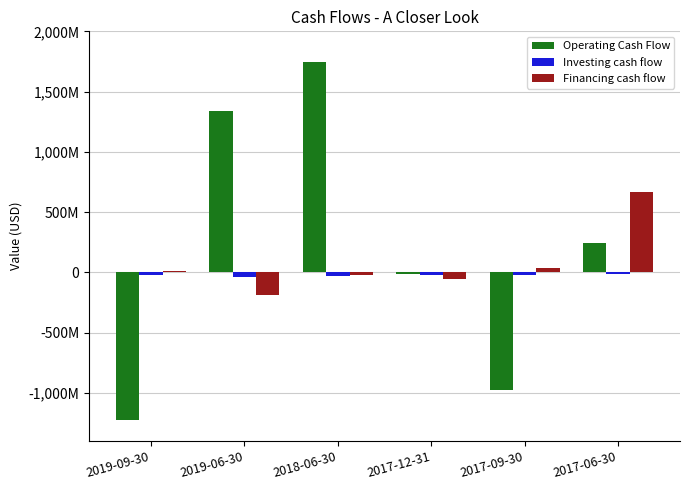

Are the bars horizontal?

No